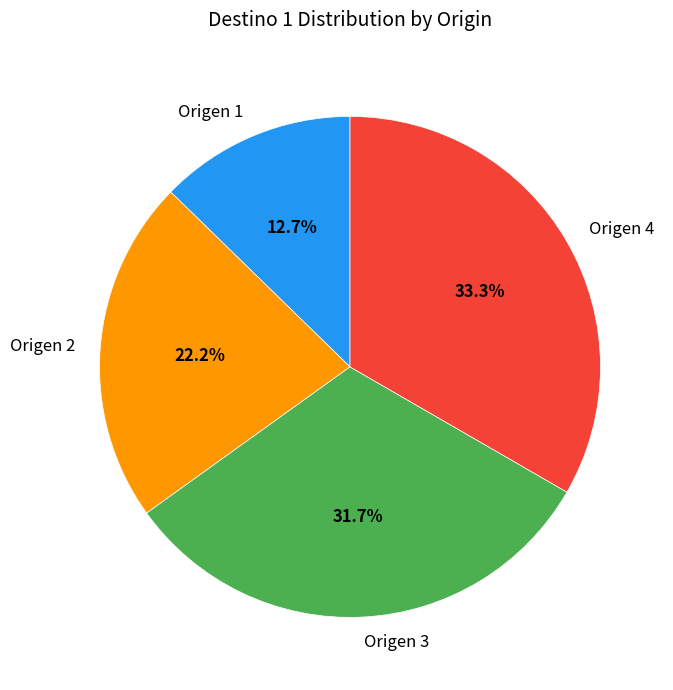

How many slices are in this pie chart?

4